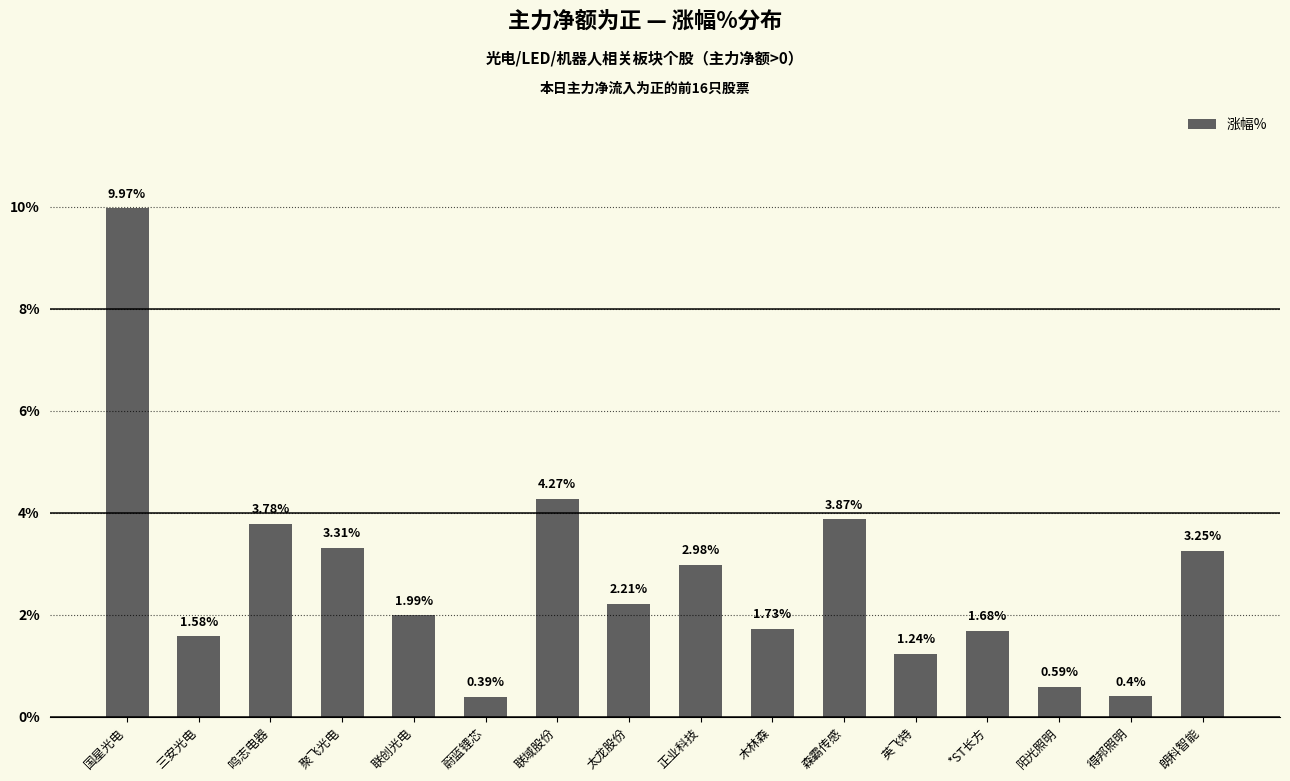

Count the number of values greater than 2.

8